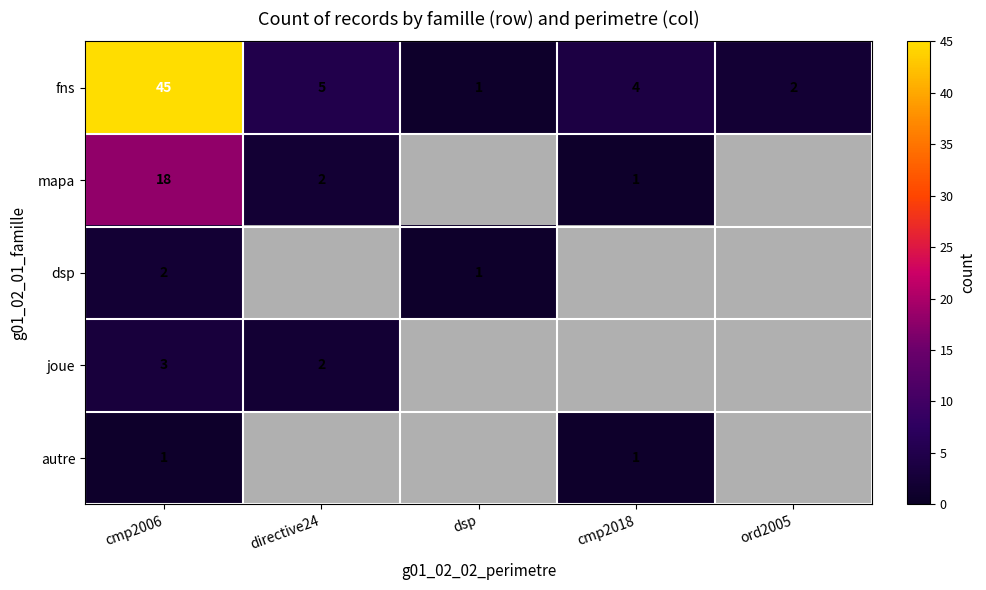

Is it true that fns equals 5 at cmp2018?

False